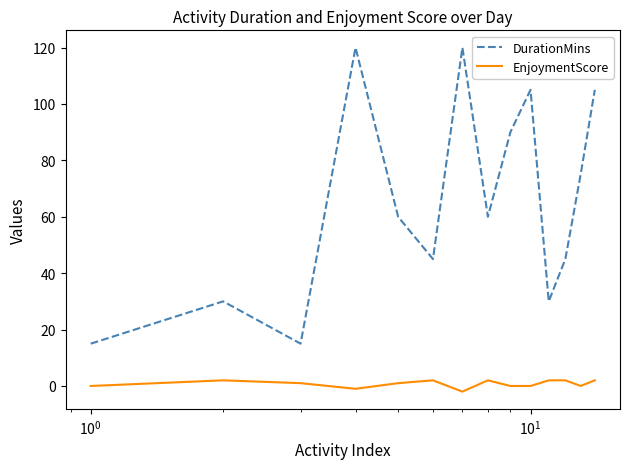

Reading left to right, extract all data points from this chart.

DurationMins: 15	30	15	120	60	45	120	60	90	105	30	45	75	105
EnjoymentScore: 0	2	1	-1	1	2	-2	2	0	0	2	2	0	2